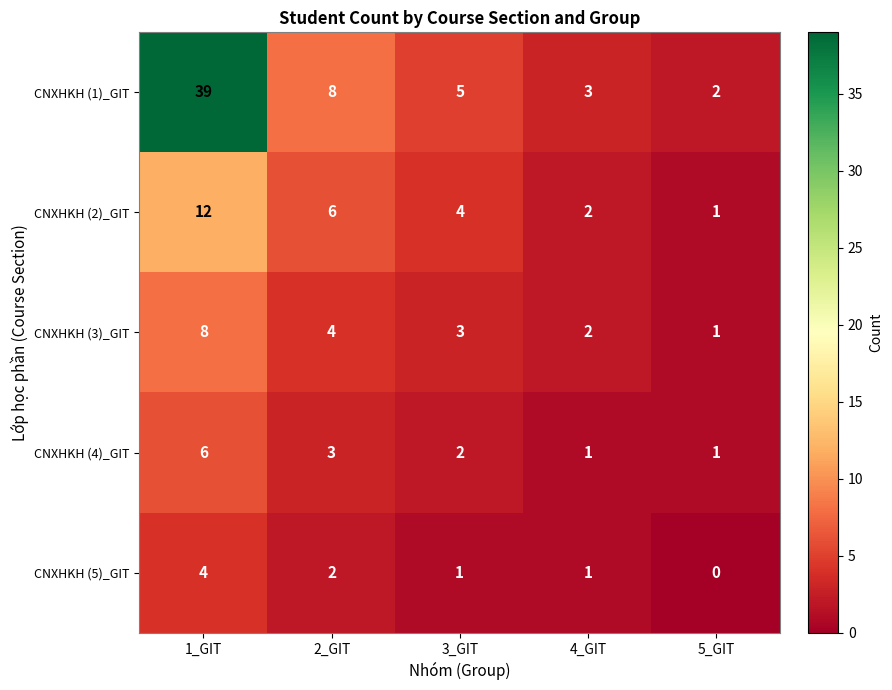

What is the difference between the highest and lowest values at 2_GIT?

6